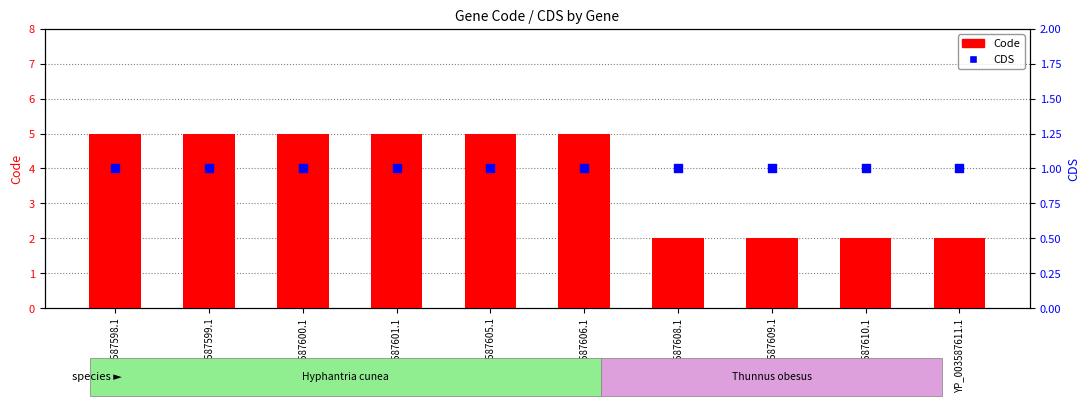

Which series has the largest total across all categories?

Code